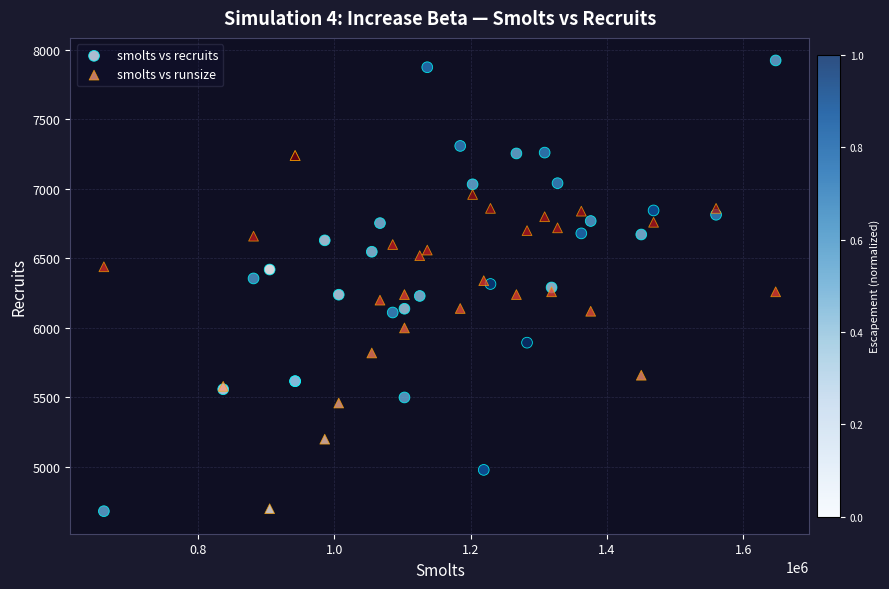

Which series contains the highest Y value?

smolts vs recruits